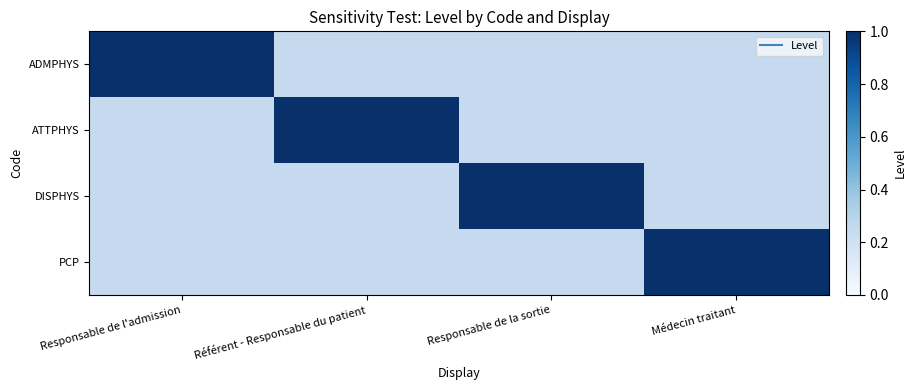

At which category is the sum across all series the highest?

Responsable de l'admission